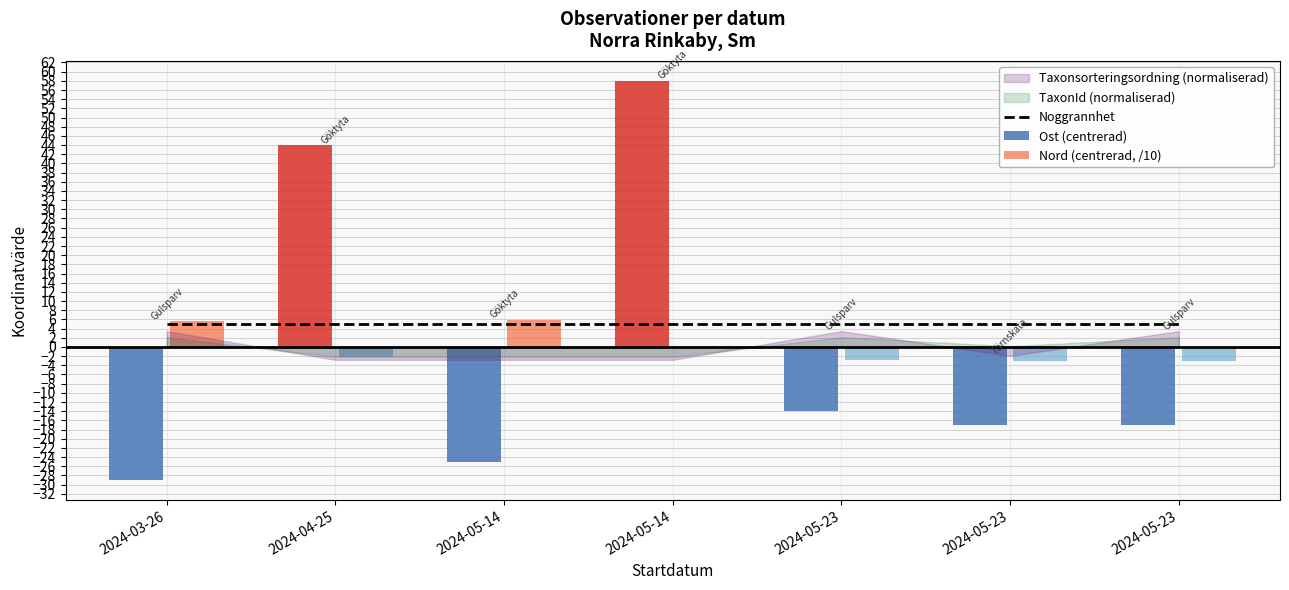

How many data points does each series have?

7